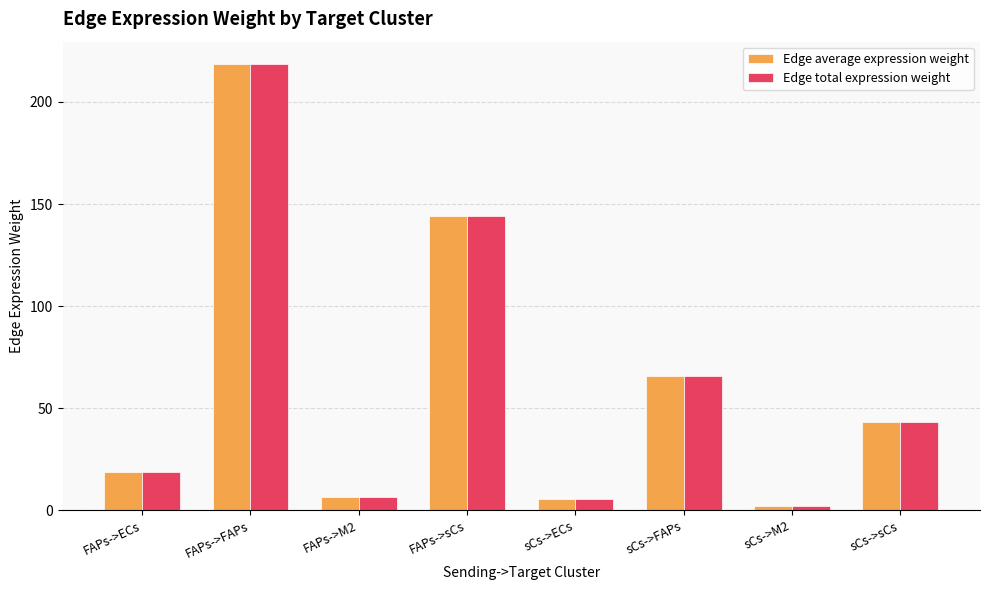

How many values in the Edge total expression weight series exceed 43?

4